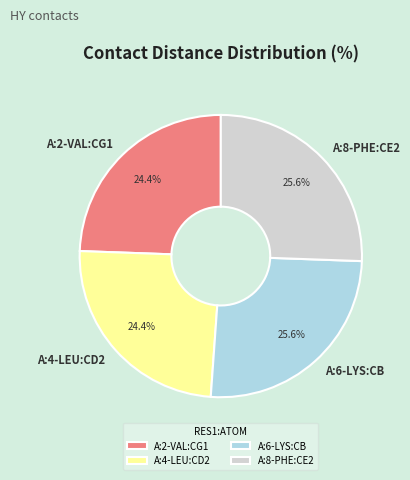

To the nearest percent, what percentage of the pie is A:2-VAL:CG1?

24%